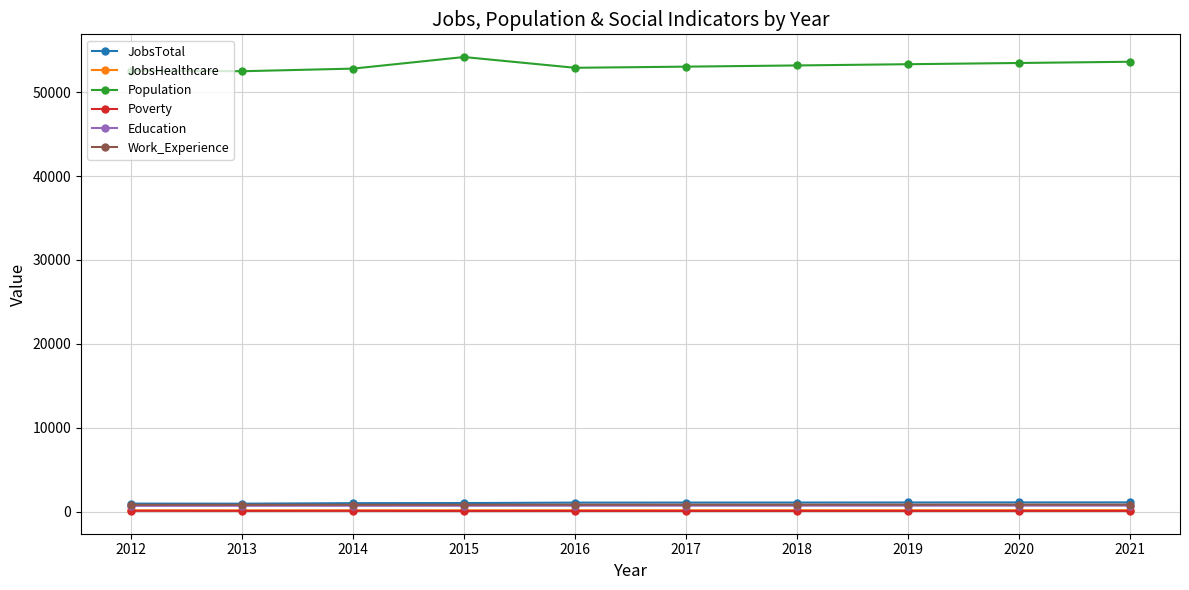

The JobsTotal series shows 1069 at 2016. True or false?

True